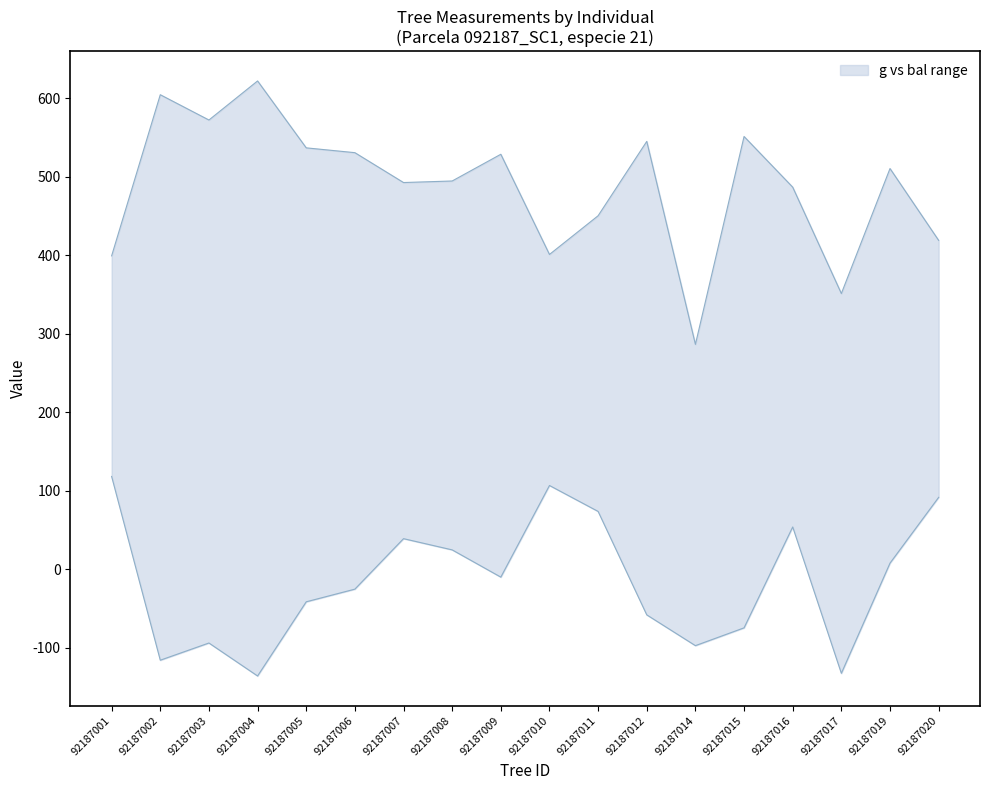

Which label corresponds to the largest value in the chart?

92187004